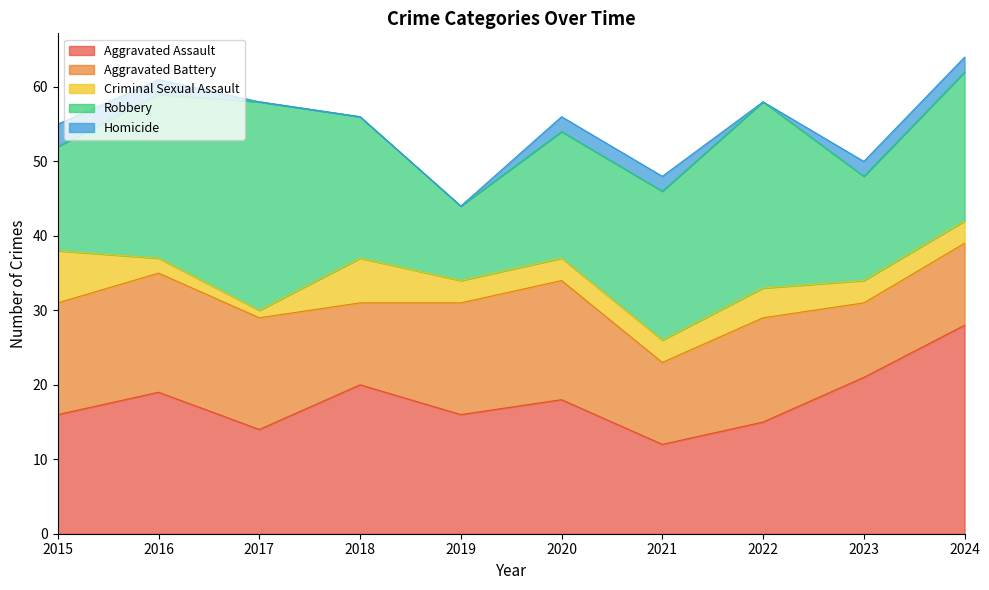

The value of Aggravated Battery at 2024 is 3. True or false?

False